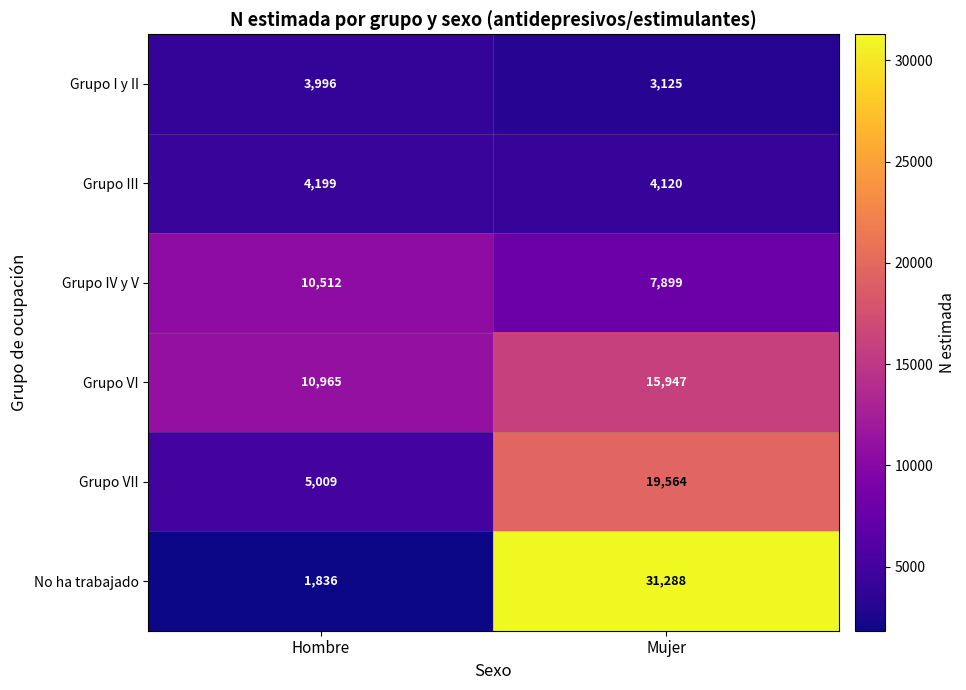

Is it true that Grupo III equals 4199 at Hombre?

True